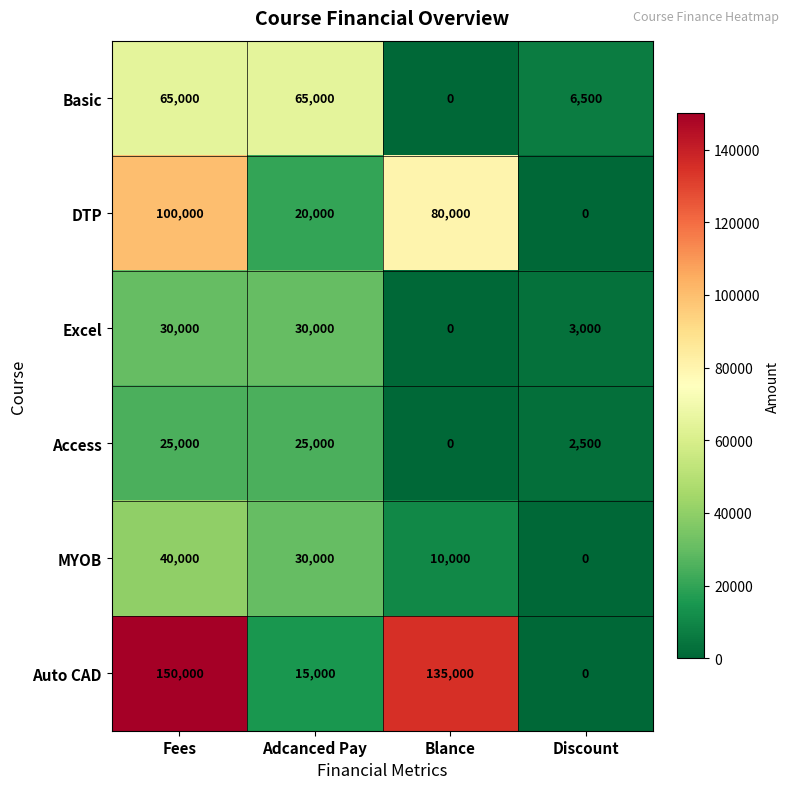

Which series has the largest range (max minus min)?

Auto CAD